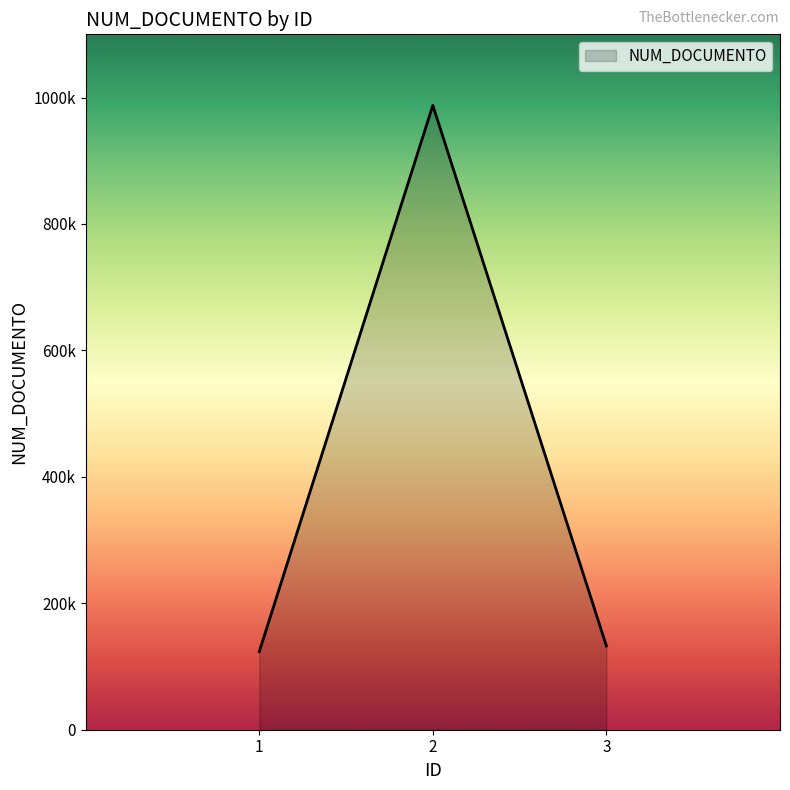

What is the value of the 2nd point from the left?

987654